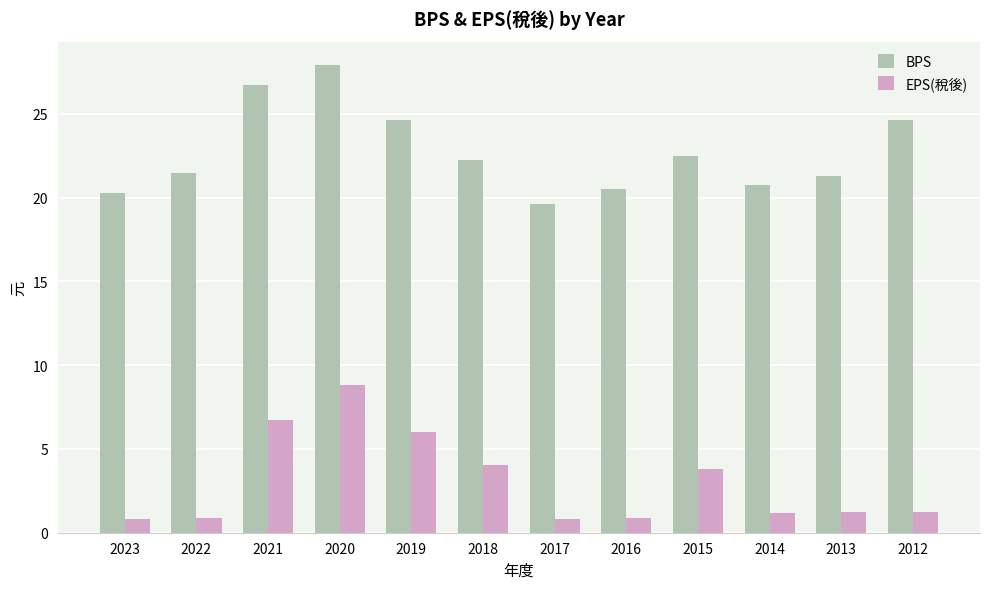

At how many categories does at least one series exceed 27?

1